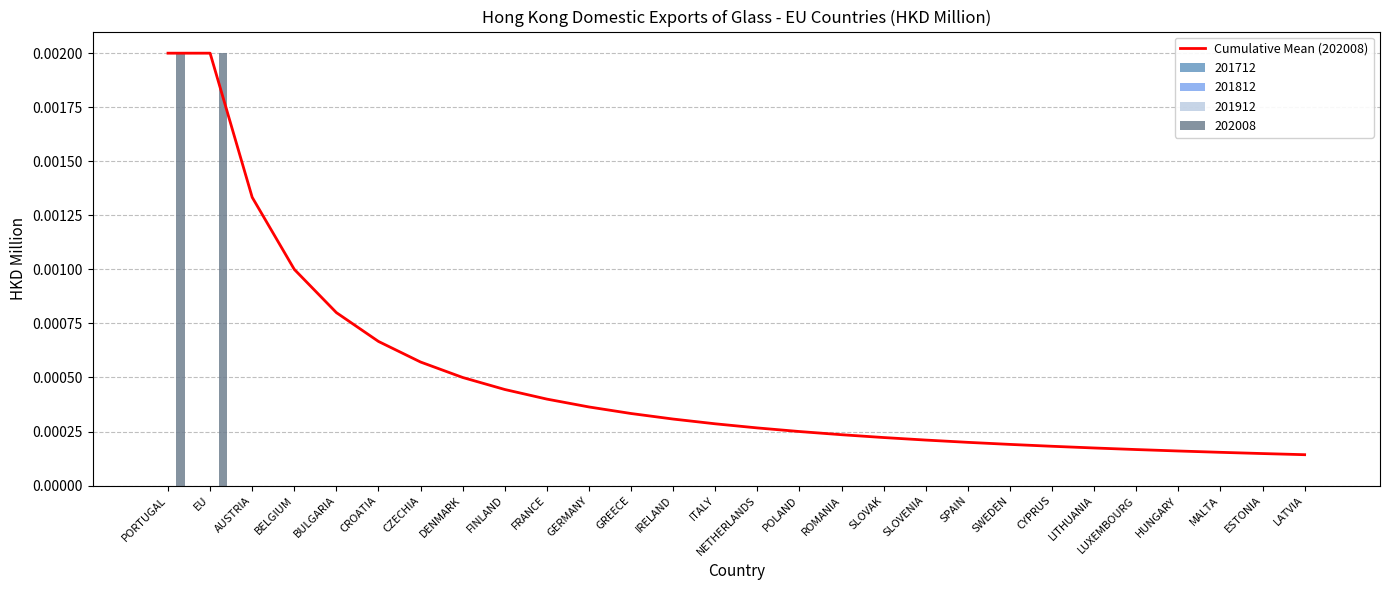

What is the label of the 9th bar from the left?

FINLAND